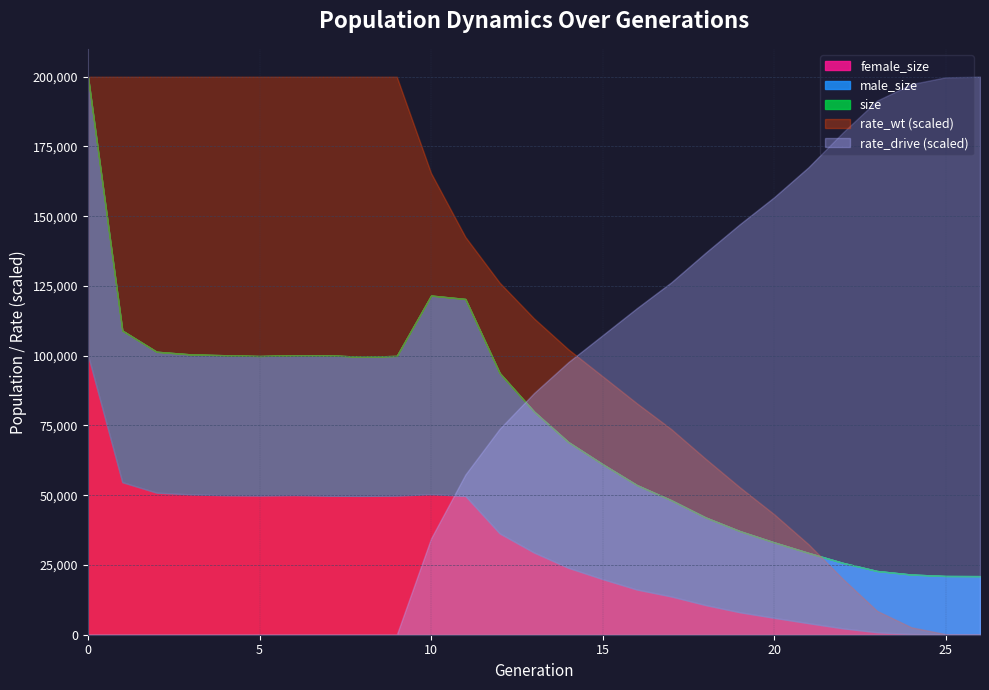

Which series ends up on top after the final intersection of rate_drive and female_size?

rate_drive